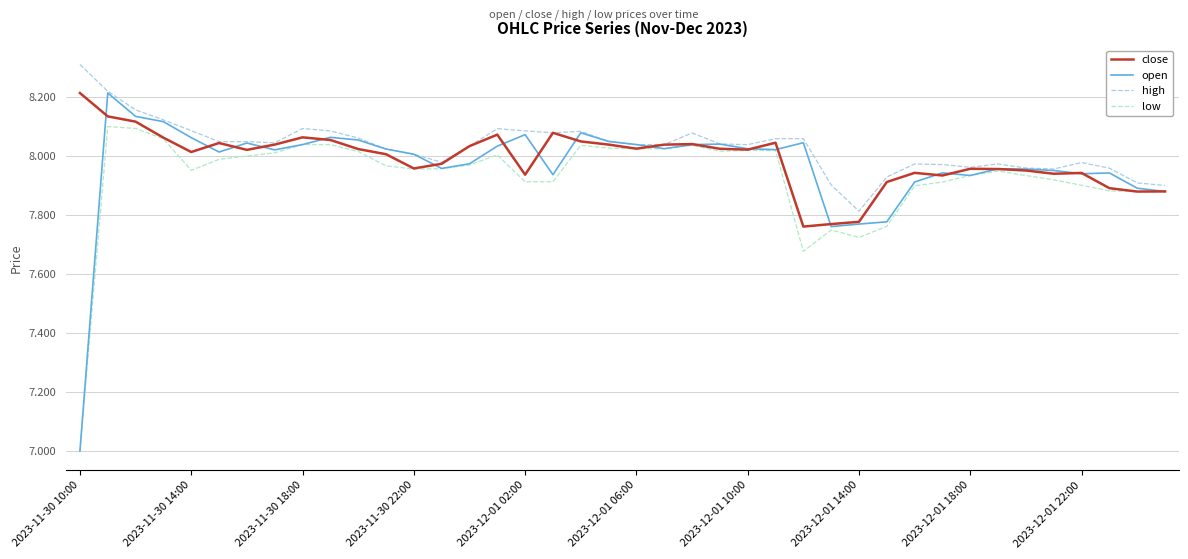

List the series in order of their overall mean, lowest first.

low, open, close, high